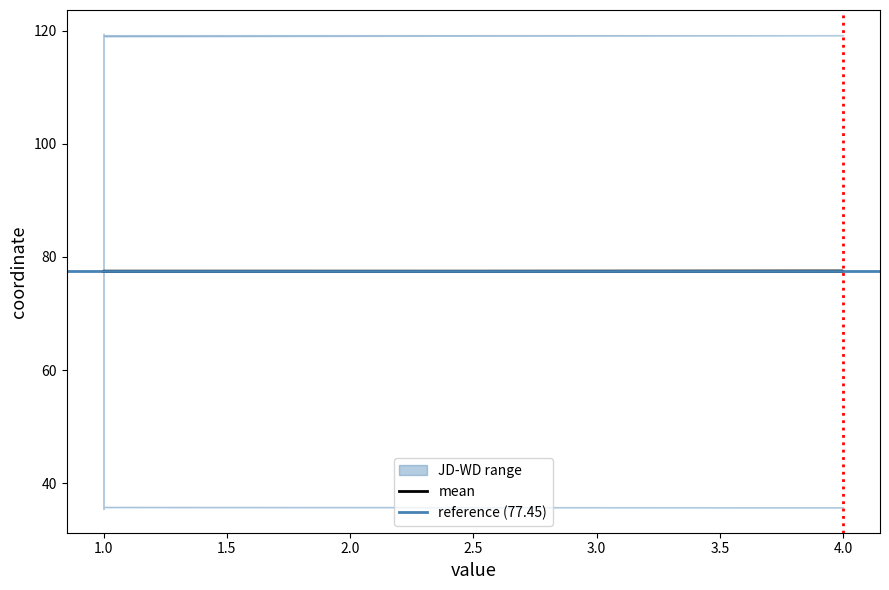

True or false: WD and JD cross at least once.

False